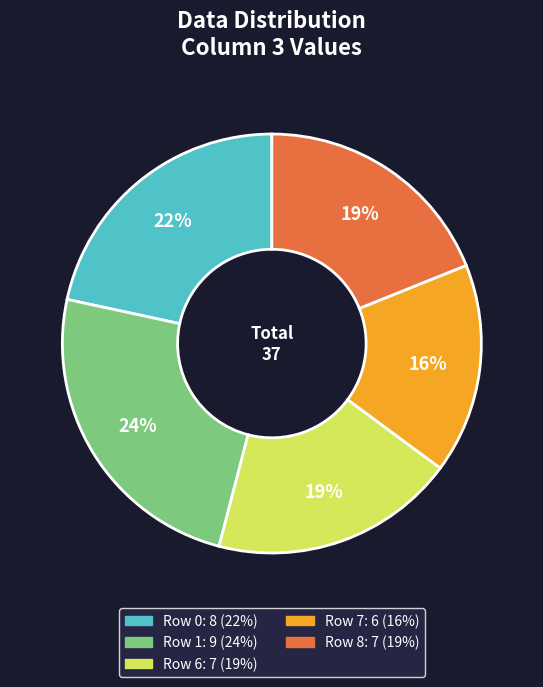

To the nearest percent, what is the difference between the largest and smallest slice percentages?

8%